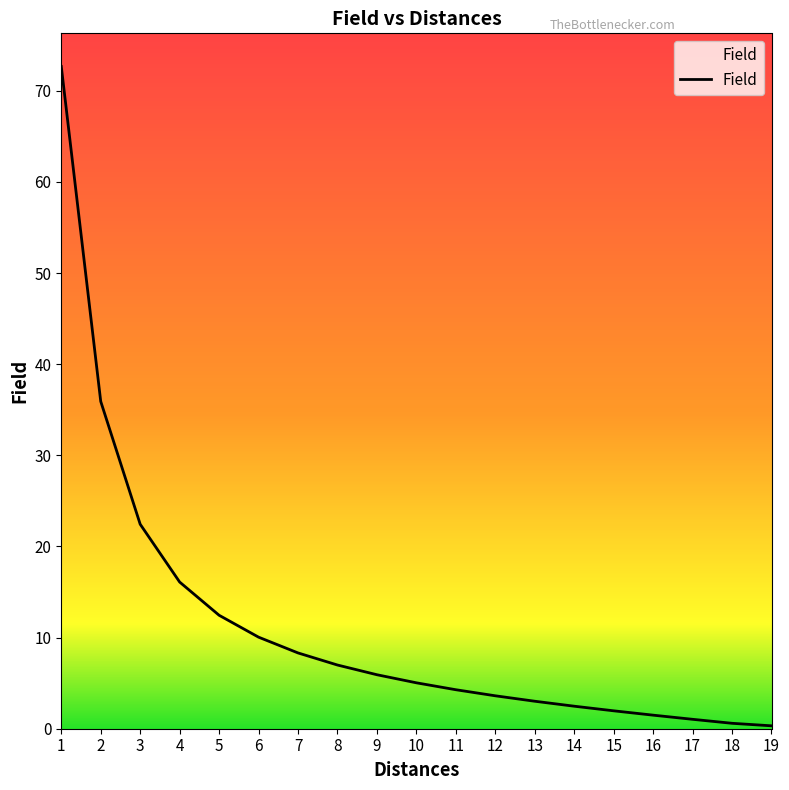

Read the value at 7.

8.3